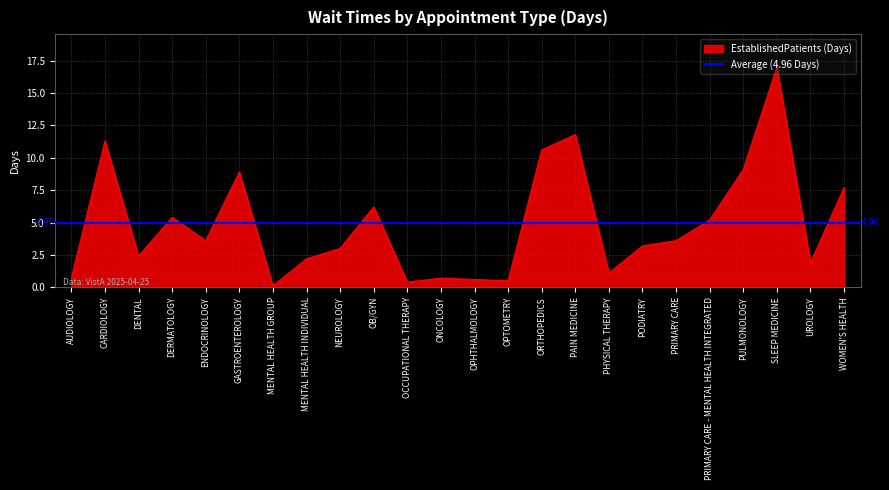

True or false: the data has more than 2 interior local peaks.

True